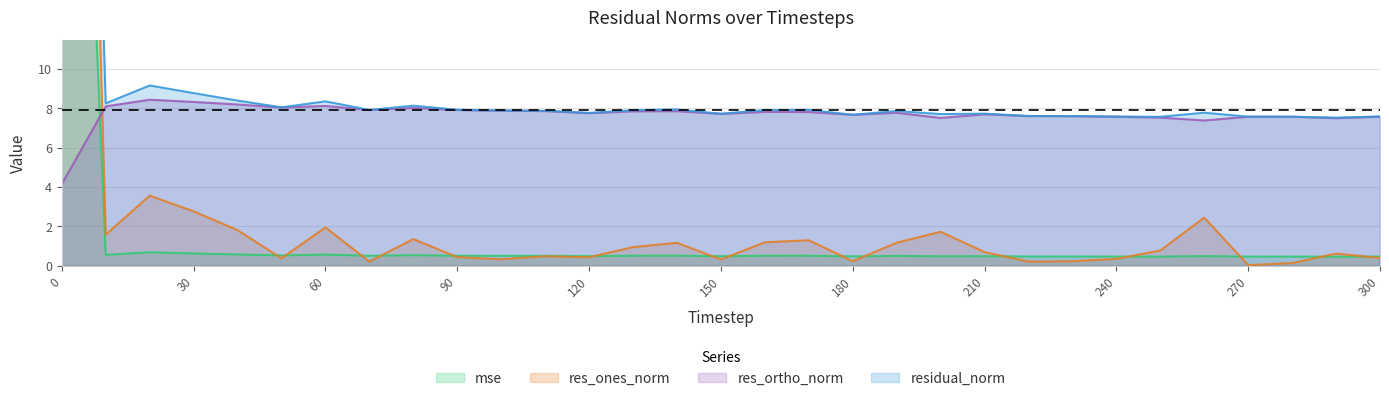

Which category has the lowest value across all series?

270